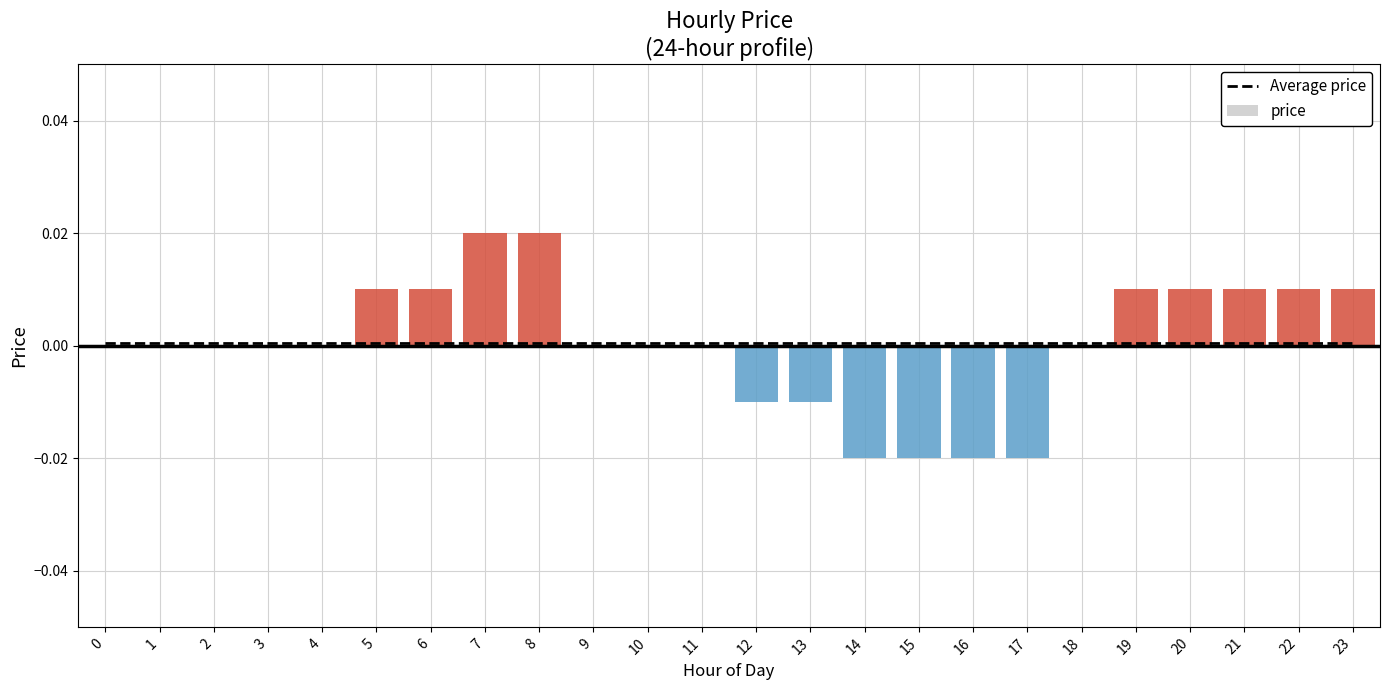

The price series shows 0.0 at 19. True or false?

True